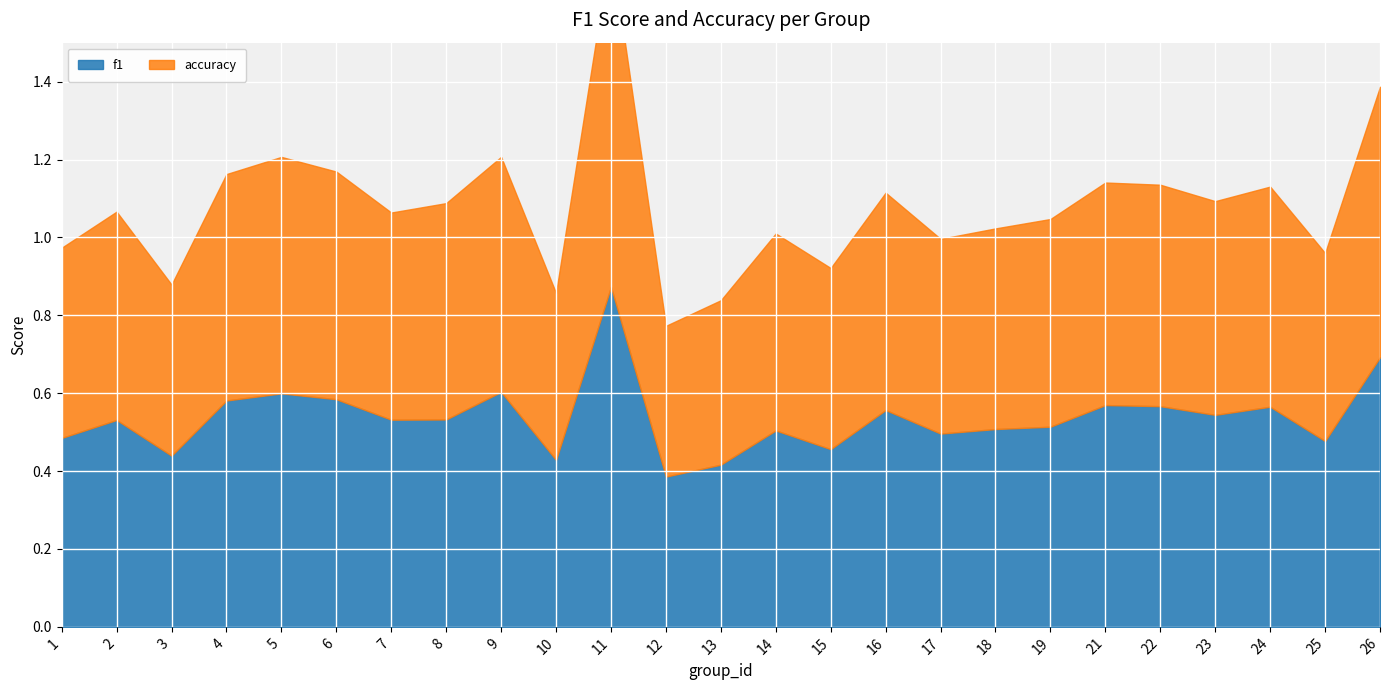

Is it true that accuracy equals 0.2 at 25?

False